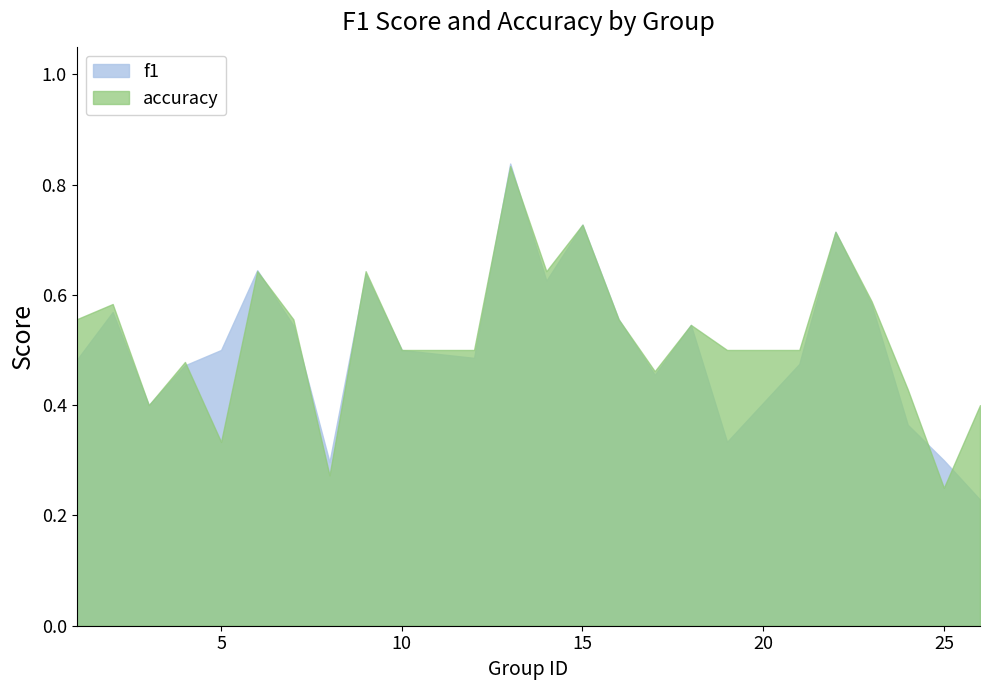

How many interior local peaks does the f1 series have?

7